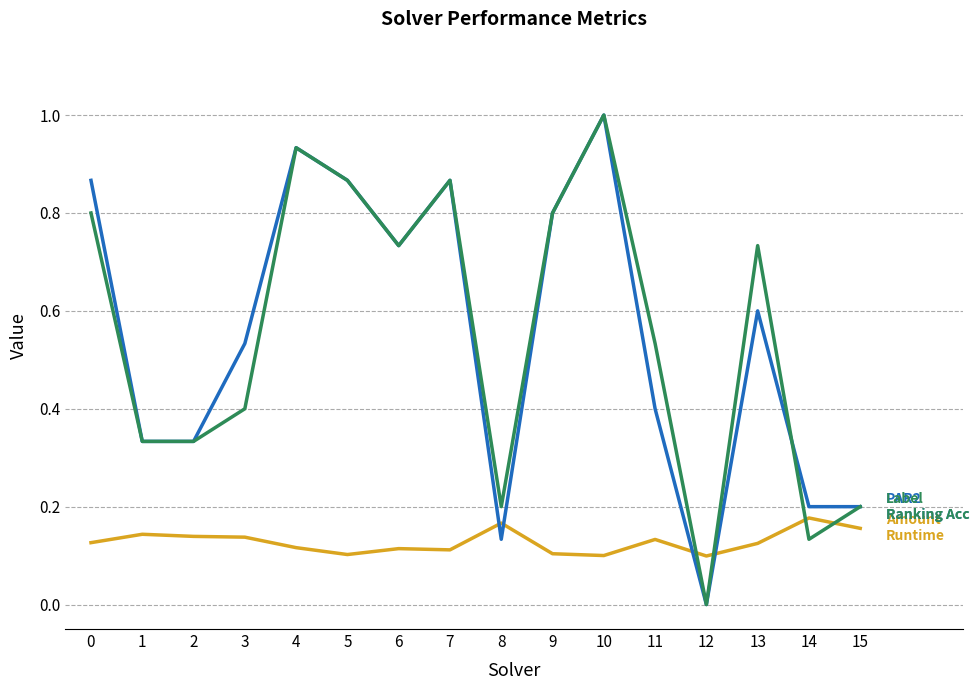

At which category is the sum across all series the highest?

10